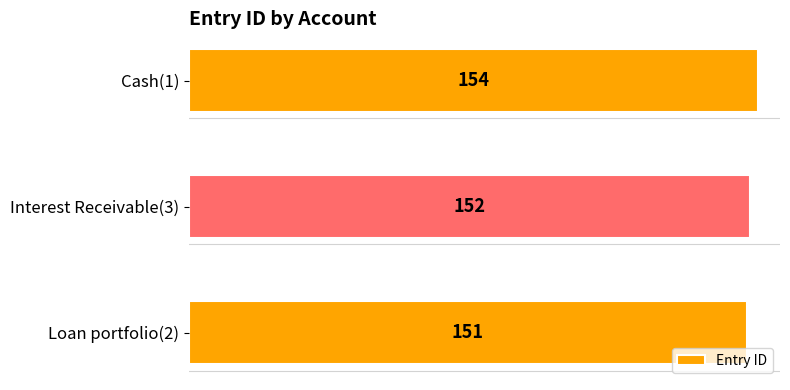

Does the chart contain any negative values?

No